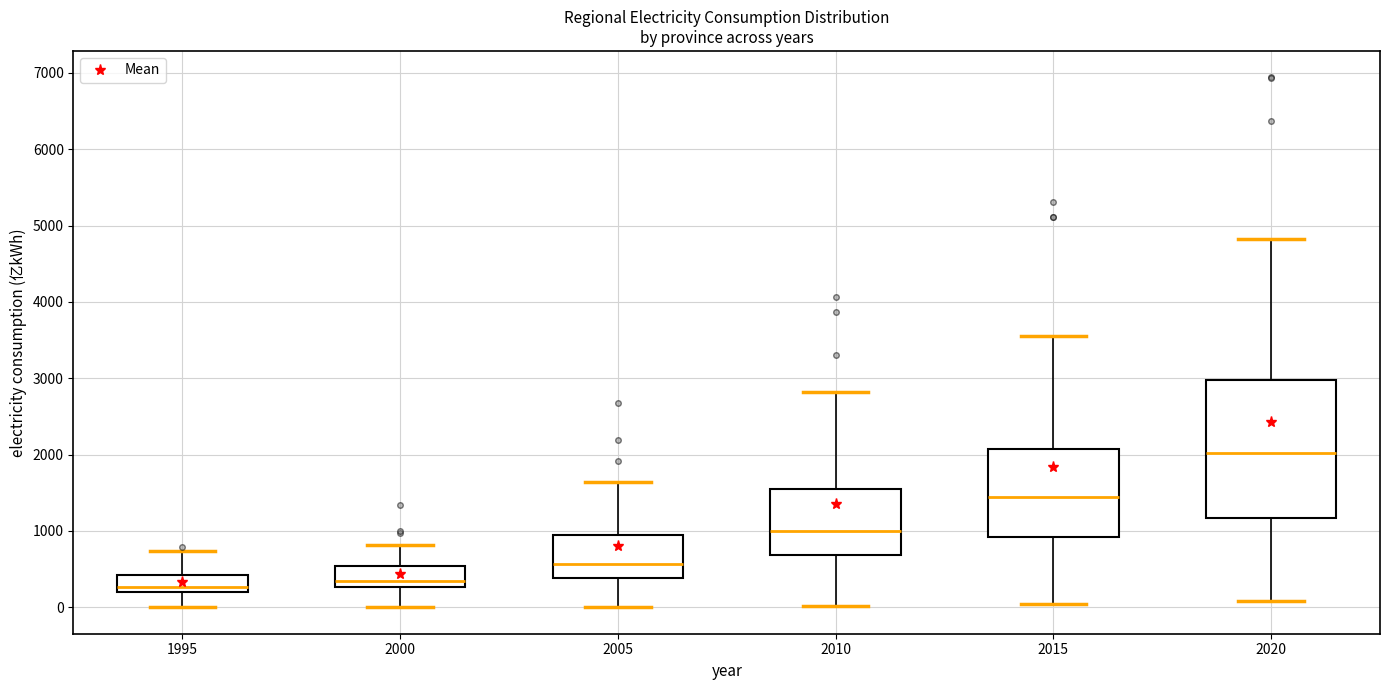

Which box's median line is the highest?

2020